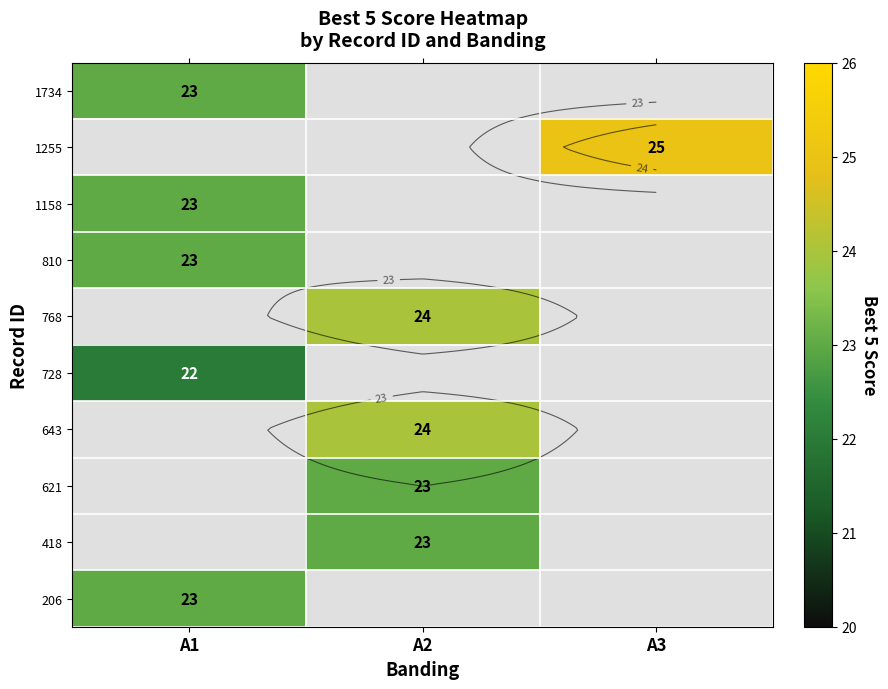

The 1734 series shows 37.9 at A1. True or false?

False